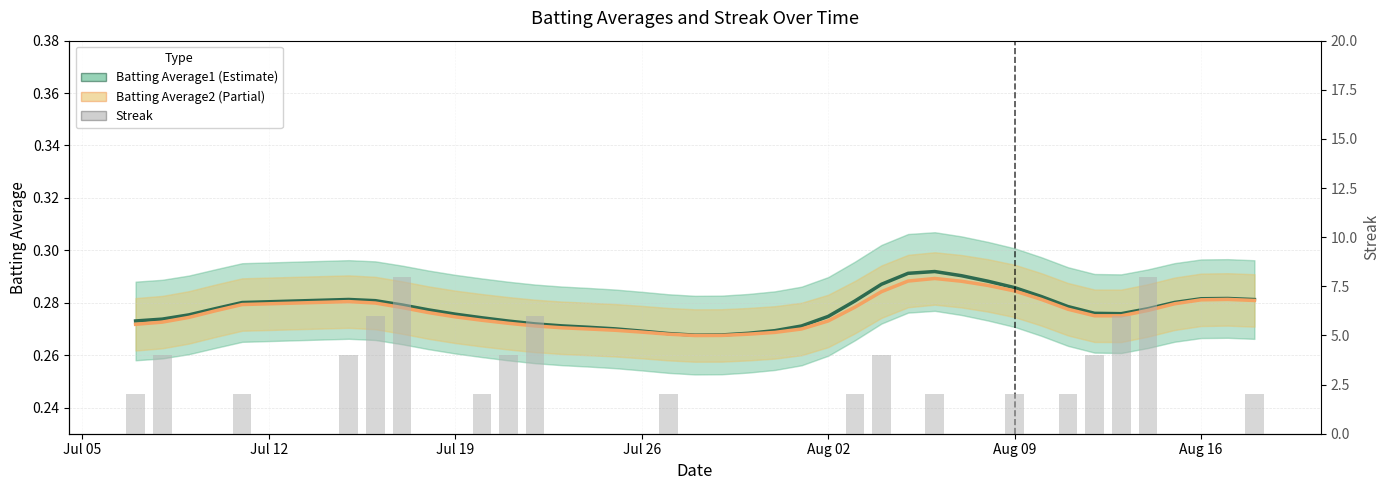

Are the bars horizontal?

No